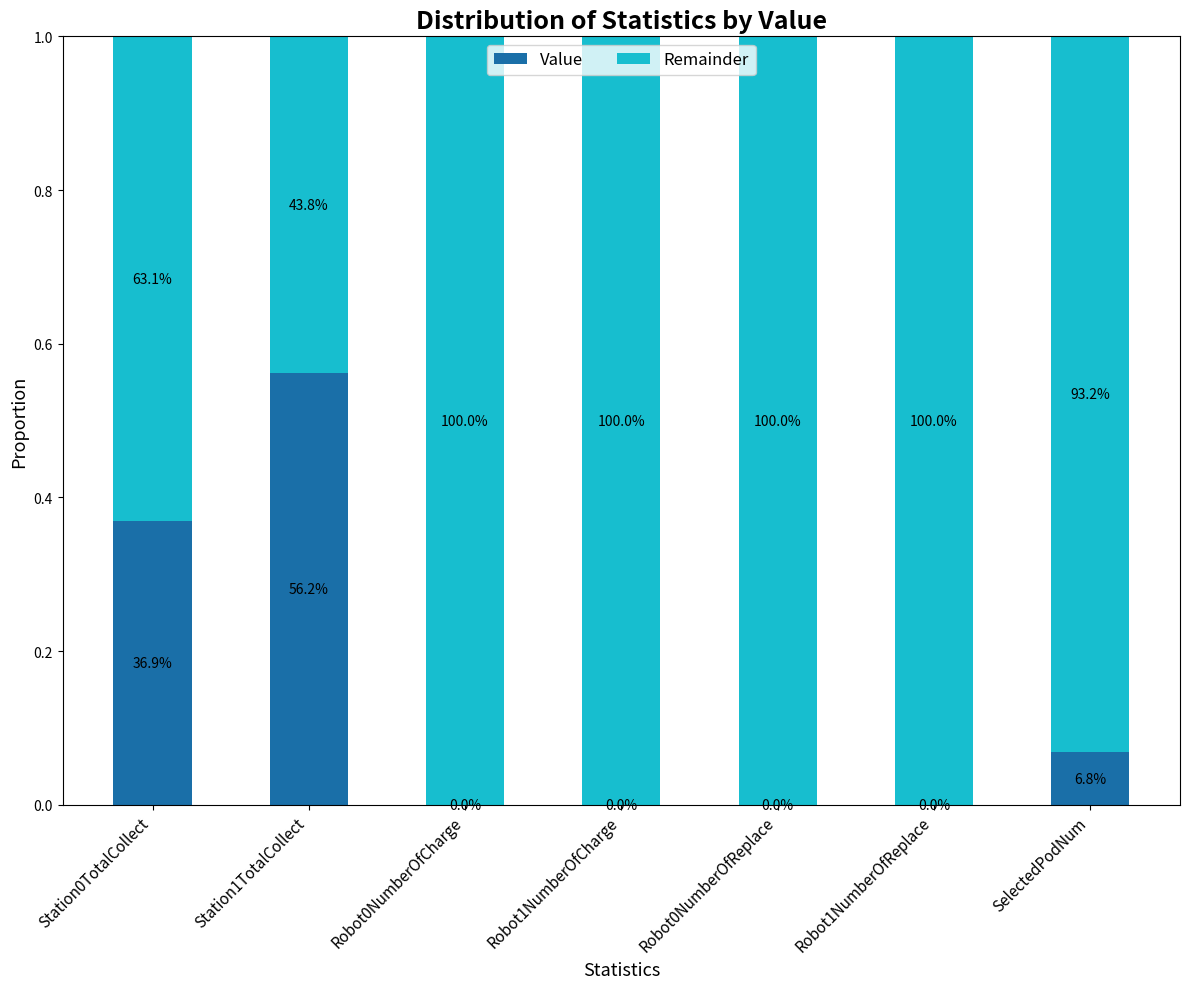

What is the sum of all Value values?

1.0